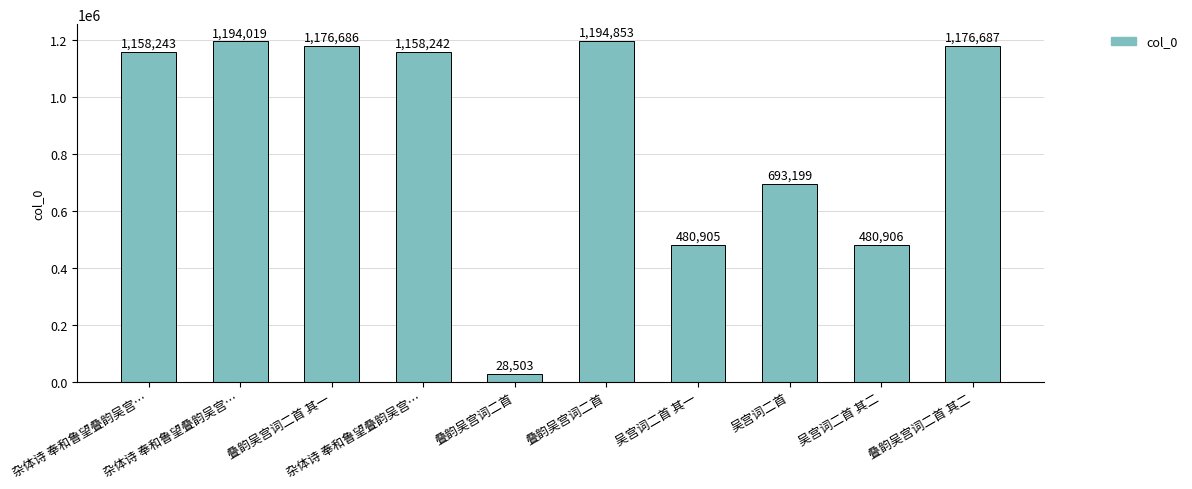

What is the value of the 4th bar from the left?

1158243